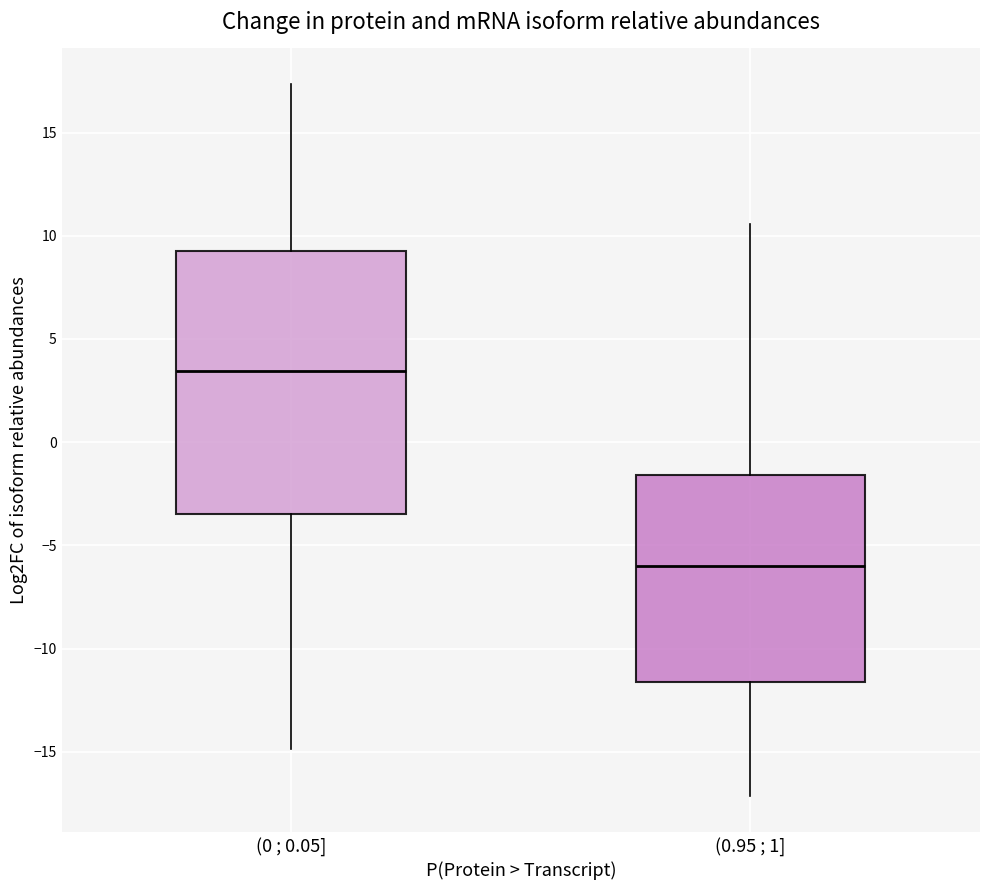

Which box is the tallest, from its lower edge to its upper edge?

(0 ; 0.05]